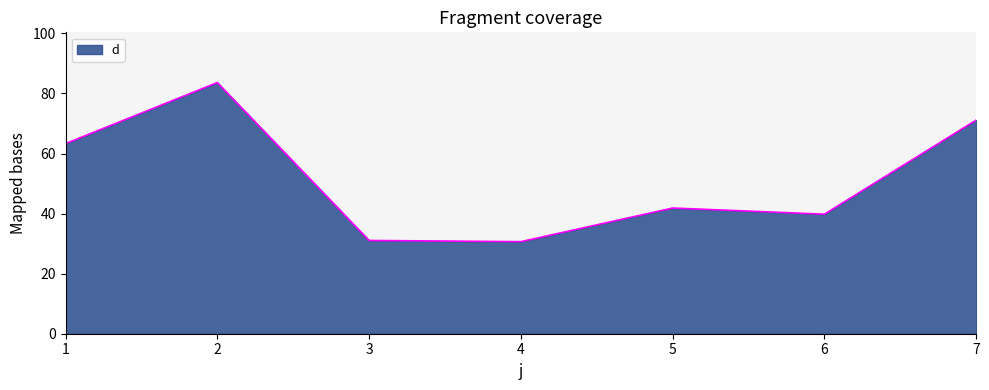

How many interior local valleys (lower than both neighbors) does the data have?

2